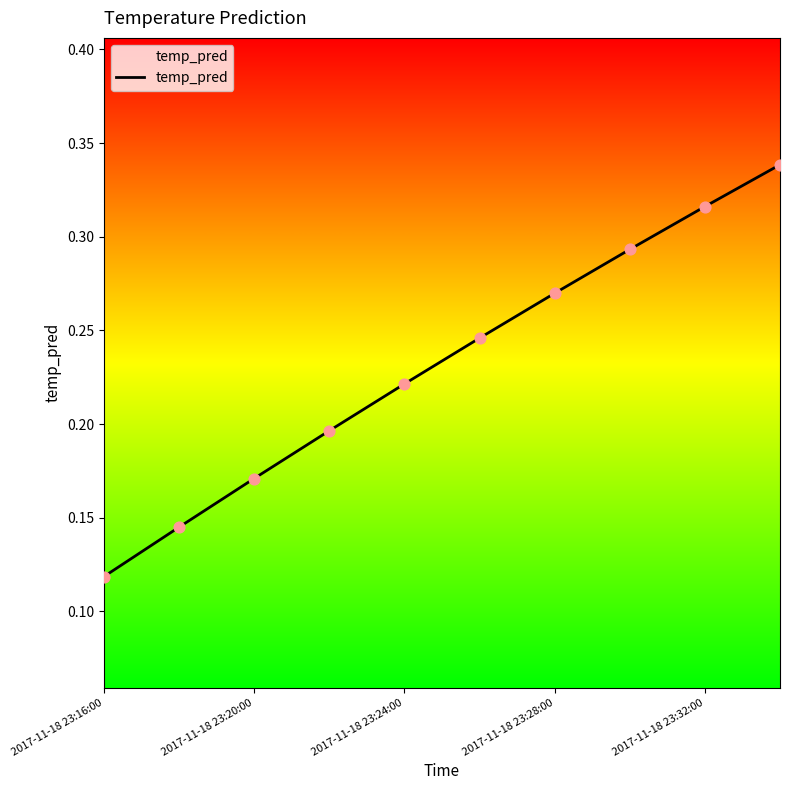

How many lines are shown in the chart?

1